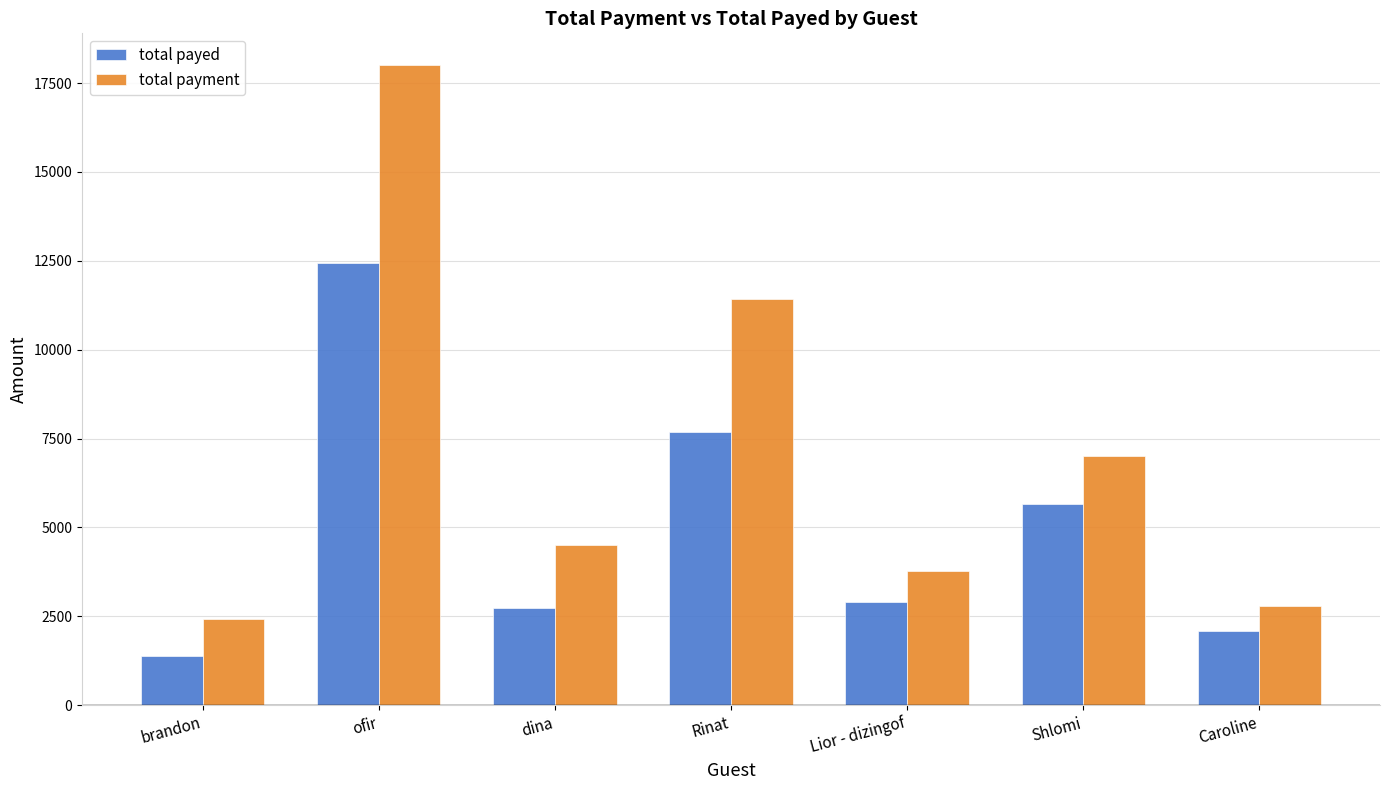

What is the average value of the total payment series?

7132.1